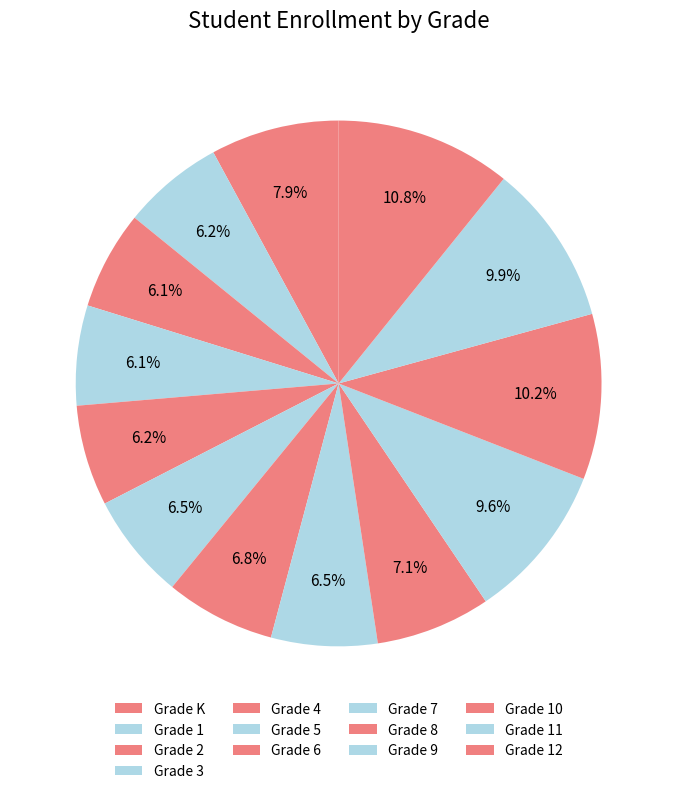

How many slices are in this pie chart?

13